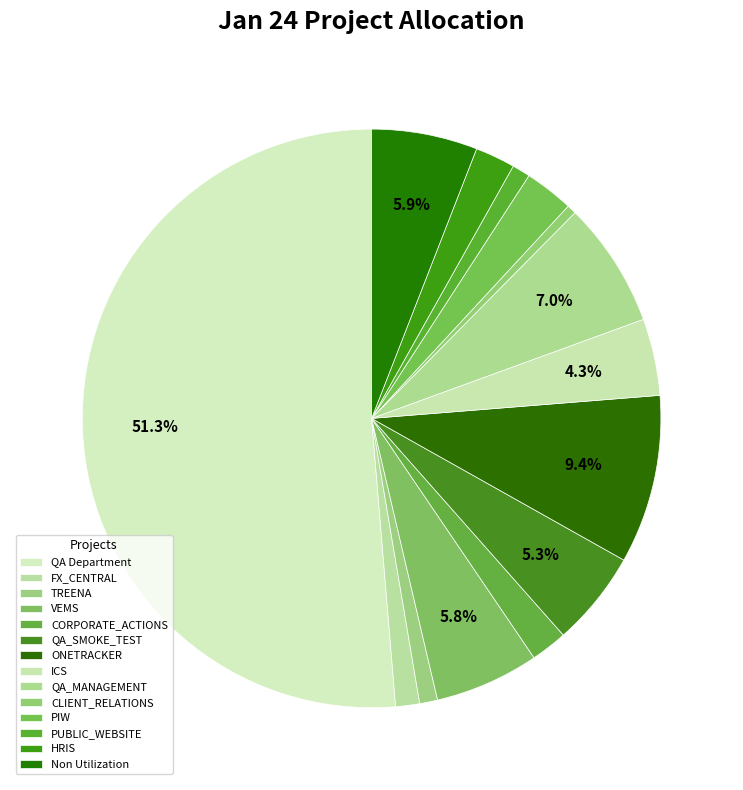

Does QA Department account for over 50% of the chart?

Yes